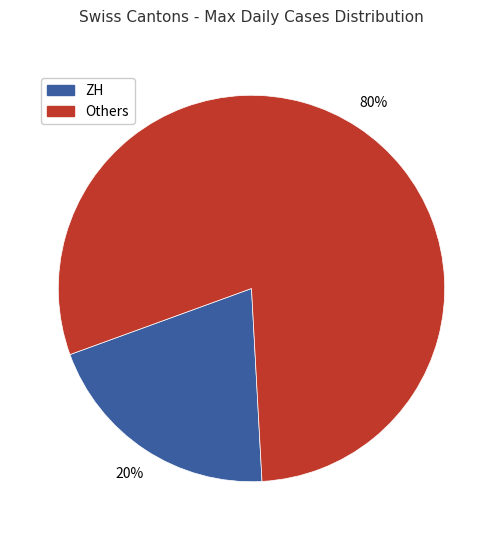

Is it true that Others is 68% of the pie?

False